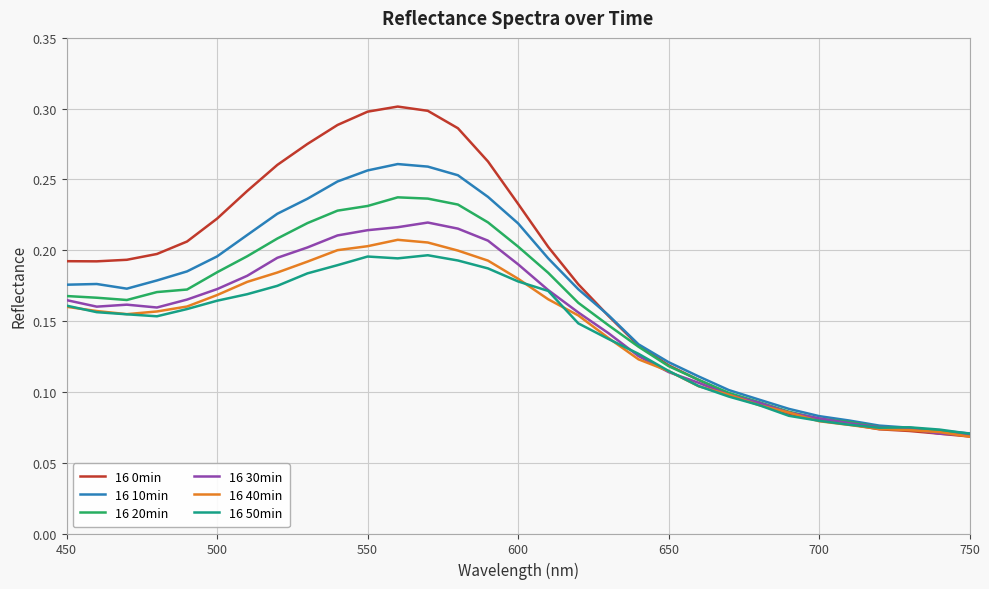

Which series has the widest spread of values?

16 0min